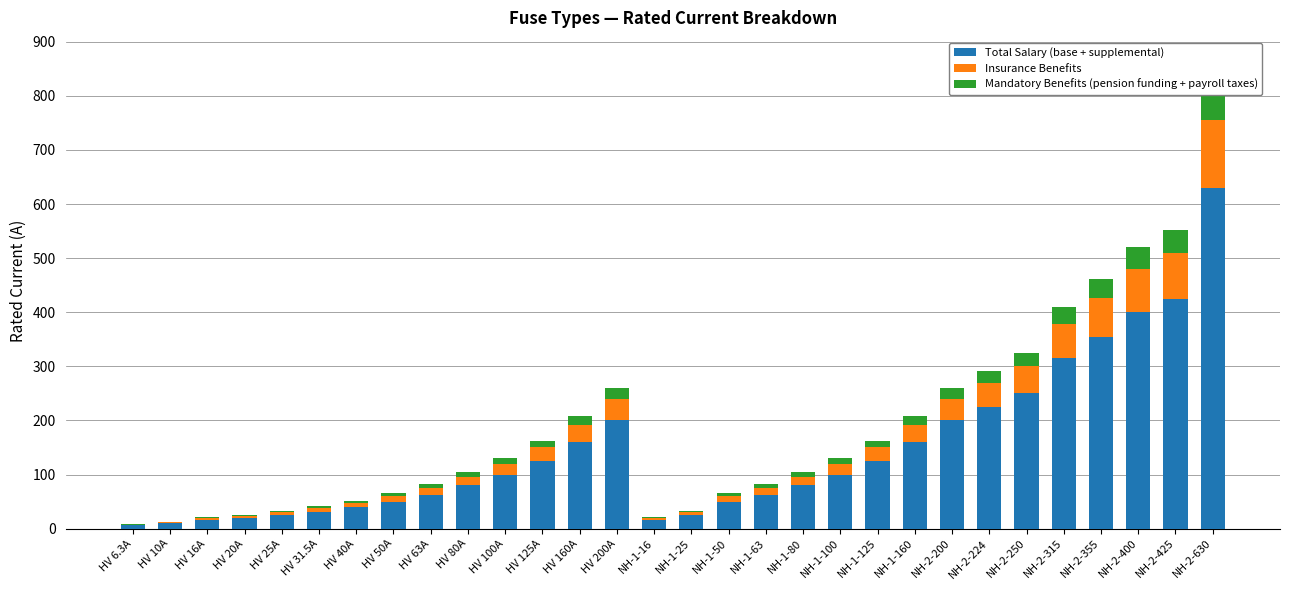

How many groups of bars are there?

30